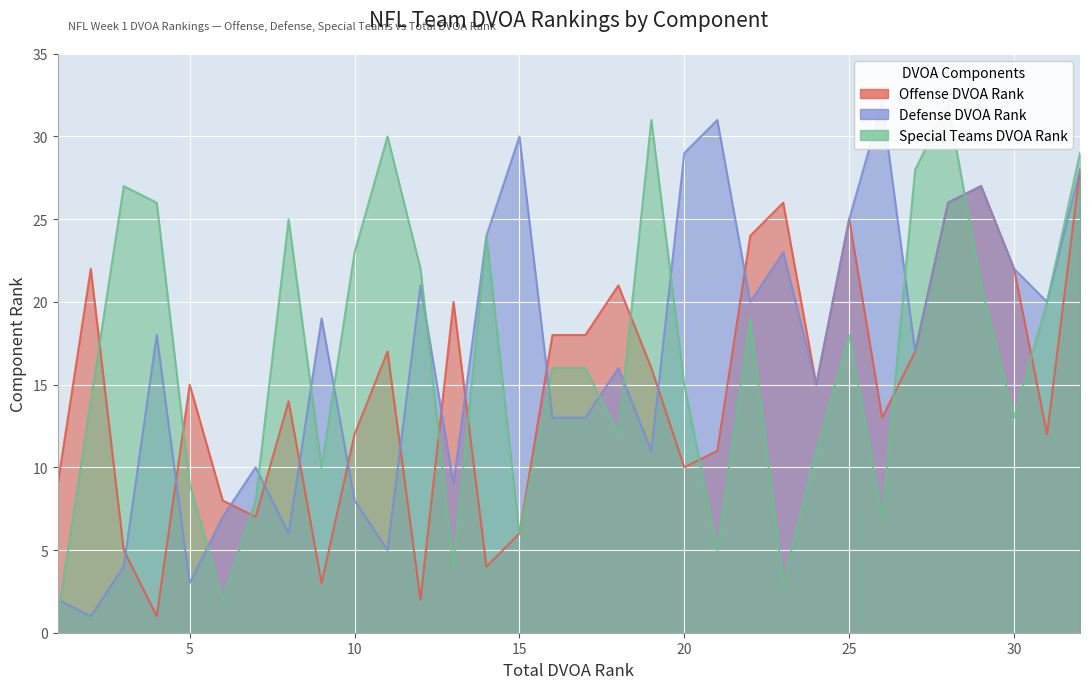

What is the value of the Offense DVOA Rank point at the 28th from the left?

26